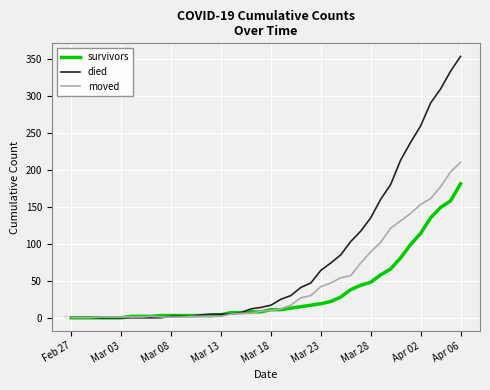

Which series has the largest range (max minus min)?

died